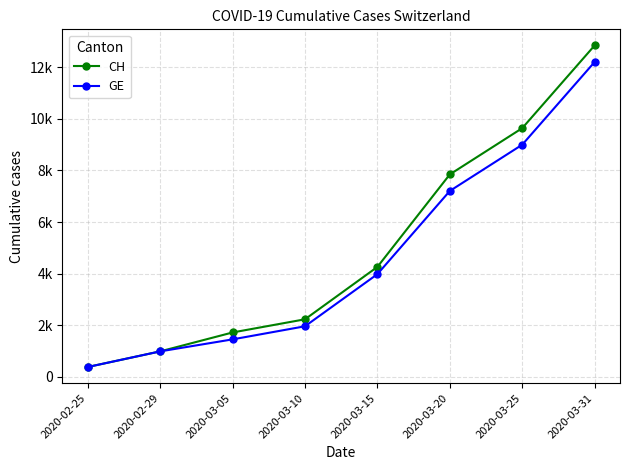

How many data points in GE are less than 3978?

4